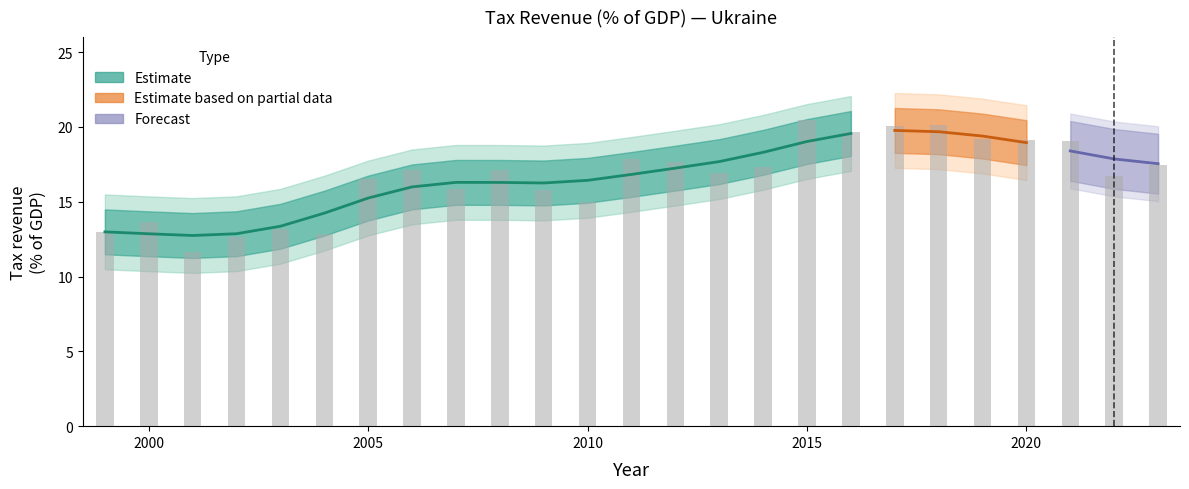

What value does the data have at 2007?

15.8